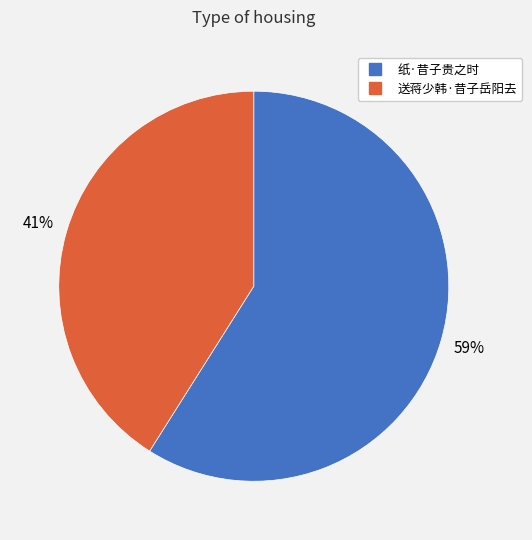

To the nearest percent, what is the average slice percentage?

50%